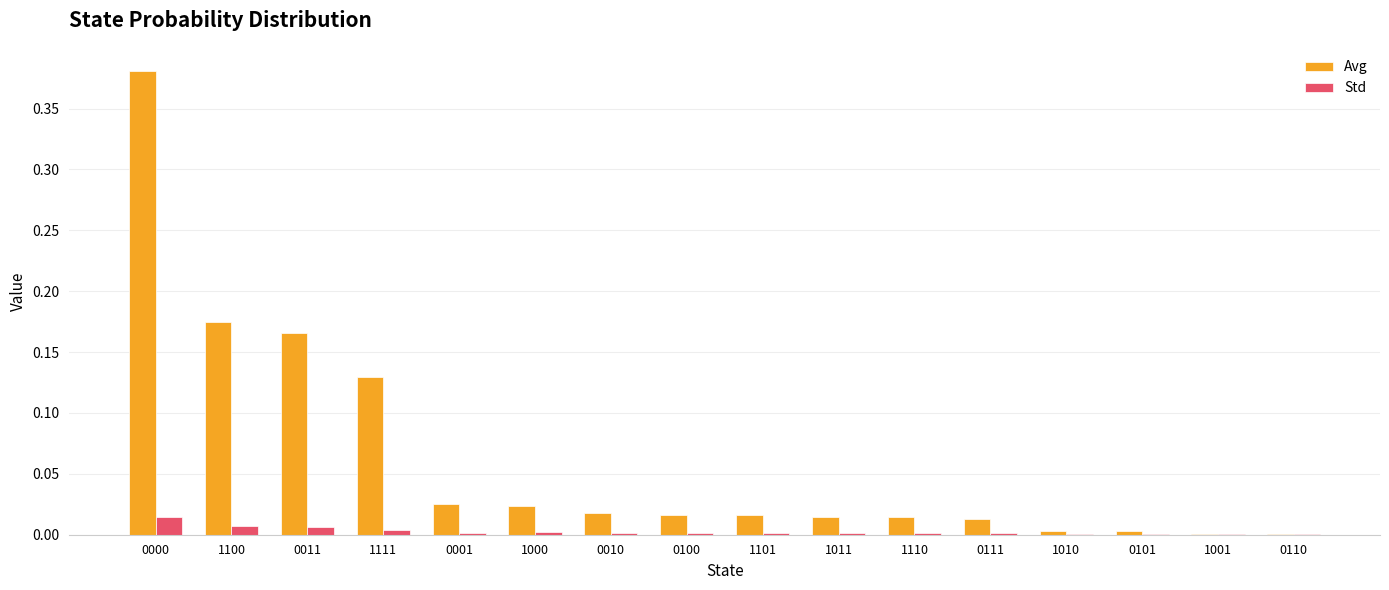

Which series has the largest range (max minus min)?

Avg